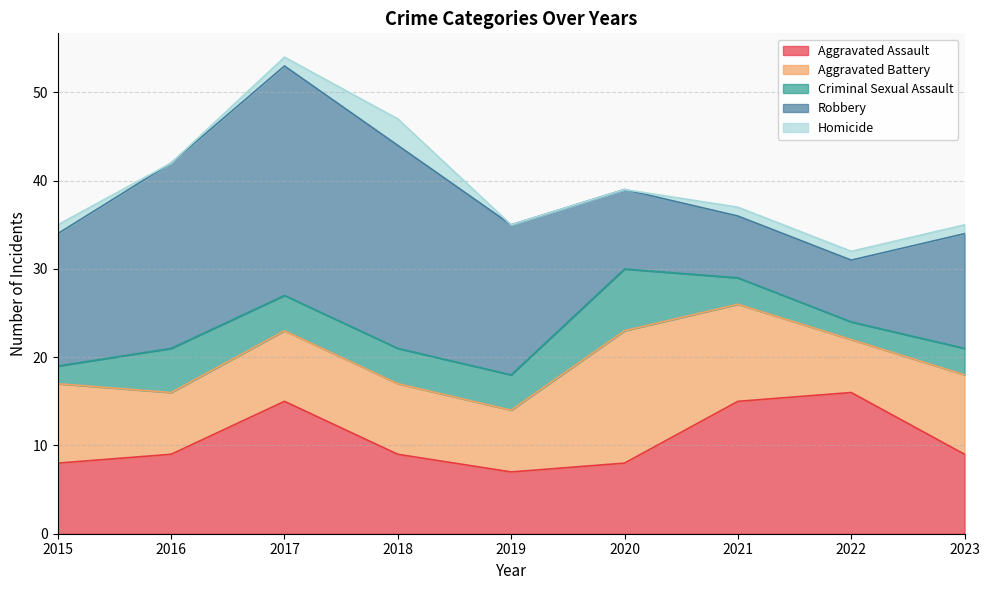

What is the sum of all Homicide values?

8